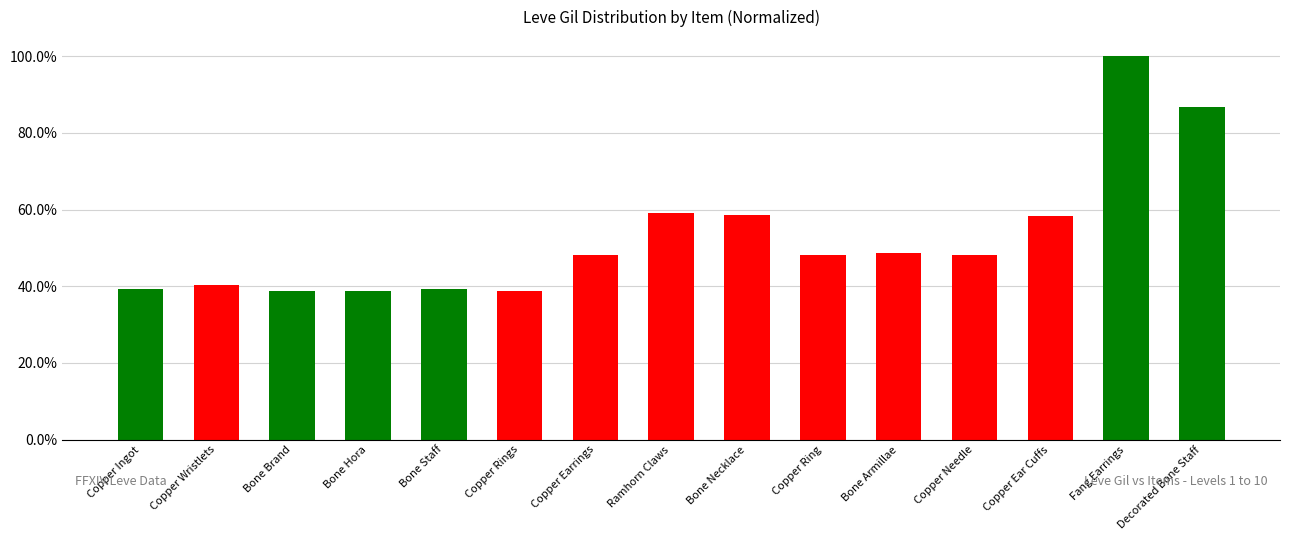

What is the label of the 15th bar from the left?

Decorated Bone Staff